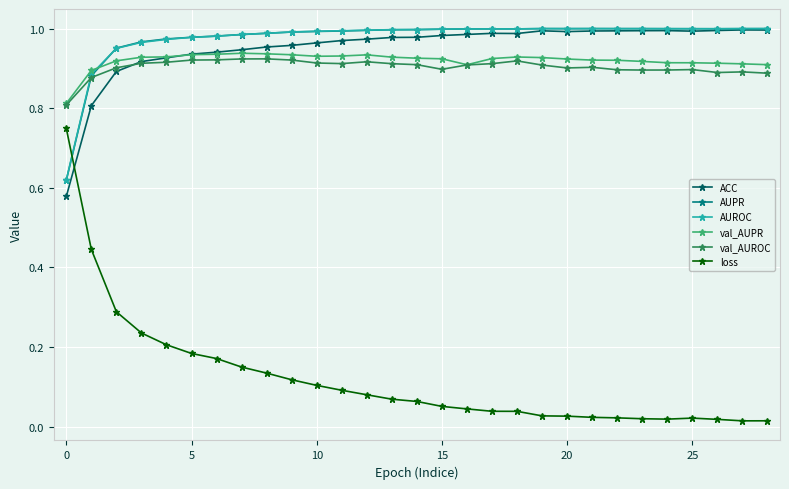

Which series has the largest range (max minus min)?

loss